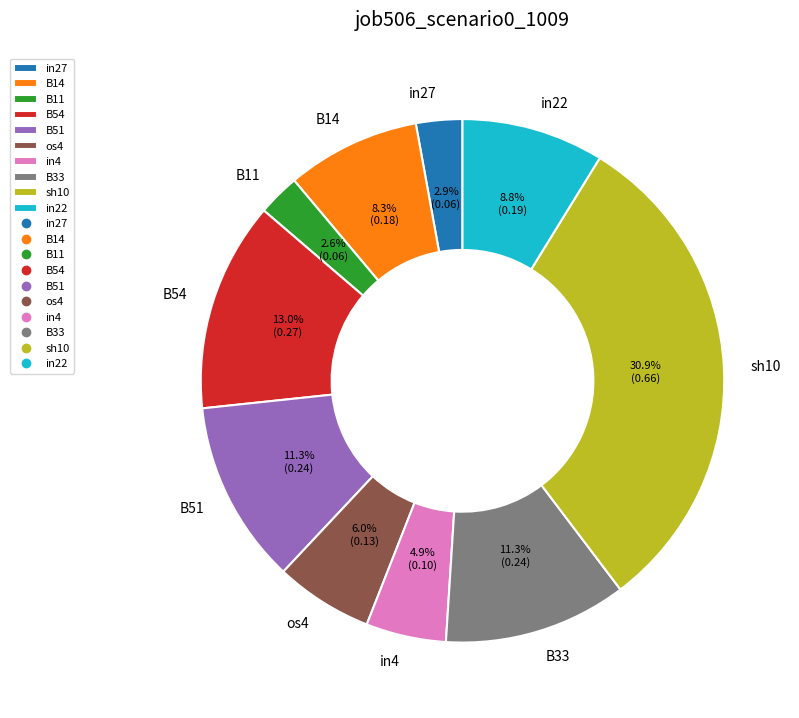

What percentage is the B54 slice, to the nearest percent?

13%